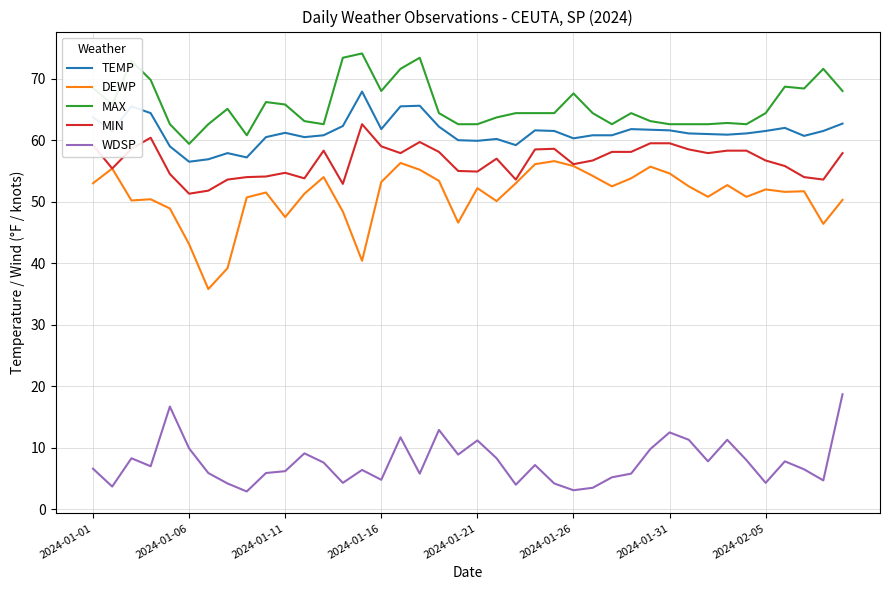

What is the lowest value of the MIN series?

51.3